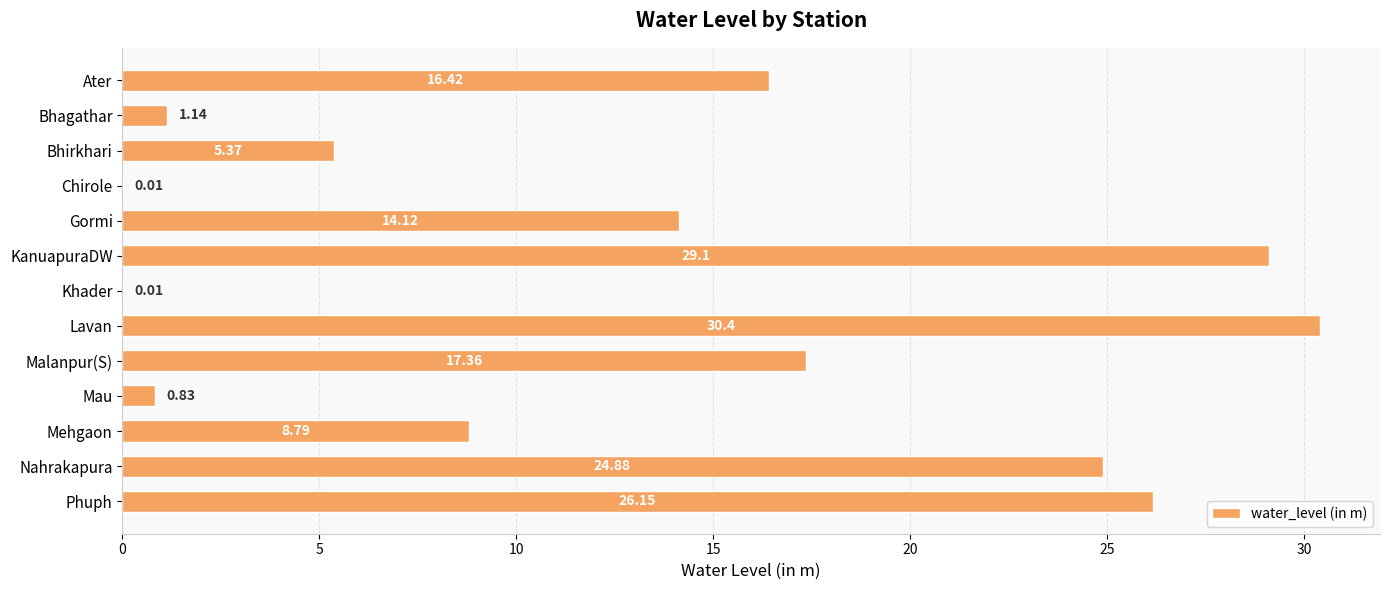

Approximately how many times larger is the value at Lavan compared to Malanpur(S)?

1.8